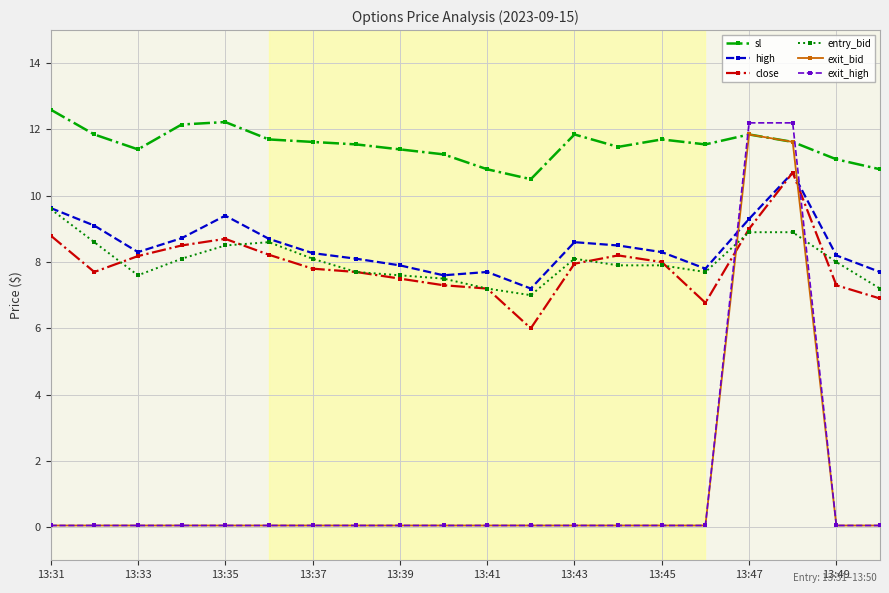

How many distinct data groups are displayed?

6